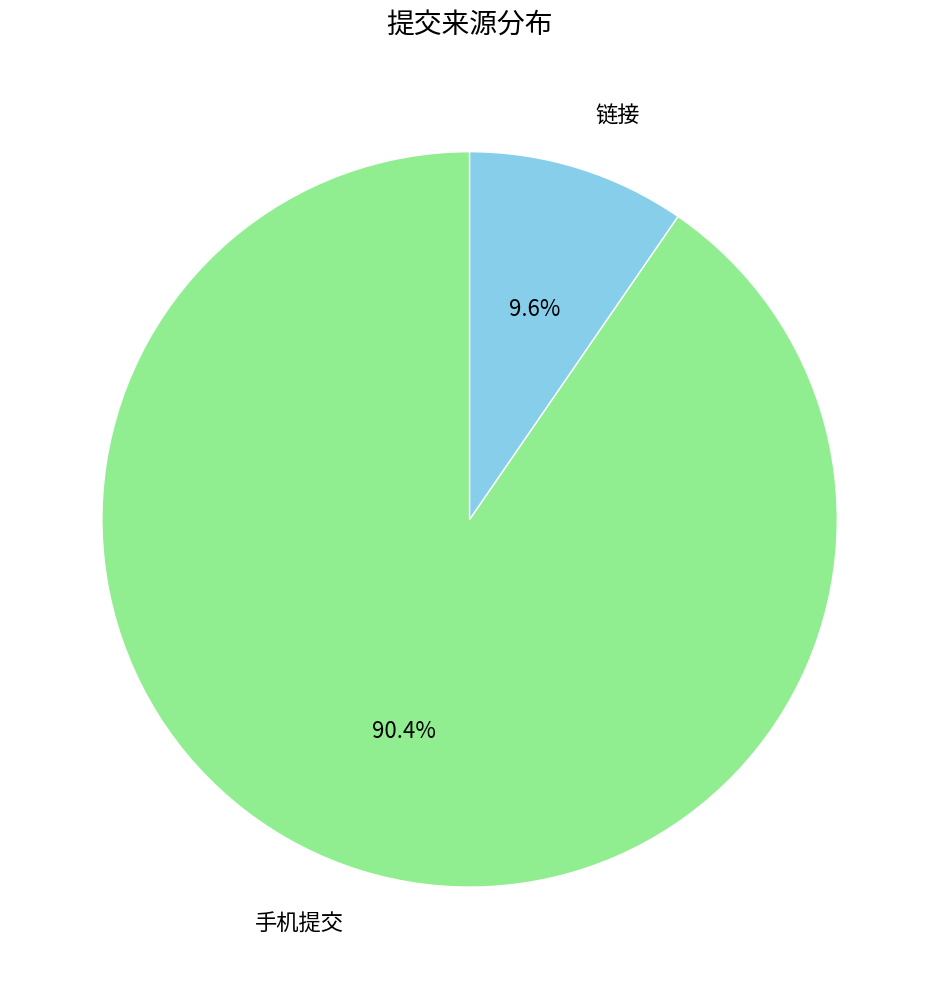

The 手机提交 slice represents 97% of the pie. True or false?

False